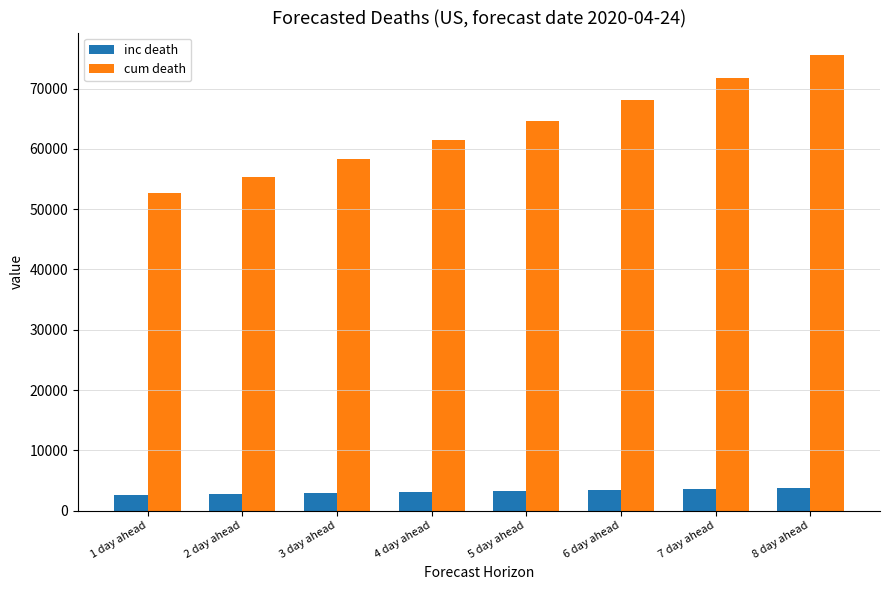

Rank the series at 7 day ahead from highest to lowest value.

cum death, inc death